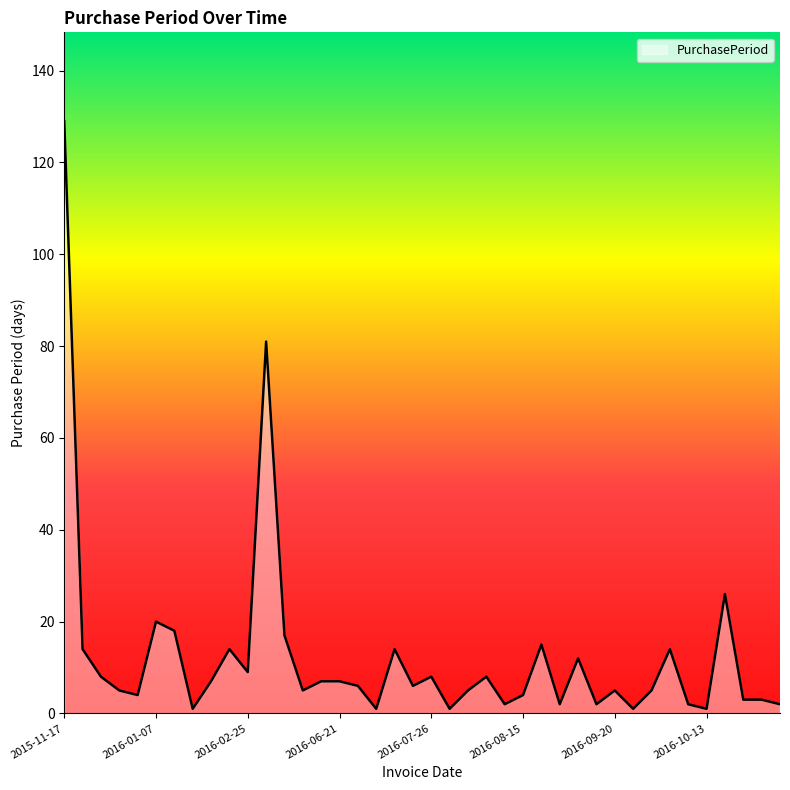

What is the maximum value shown in the chart?

129